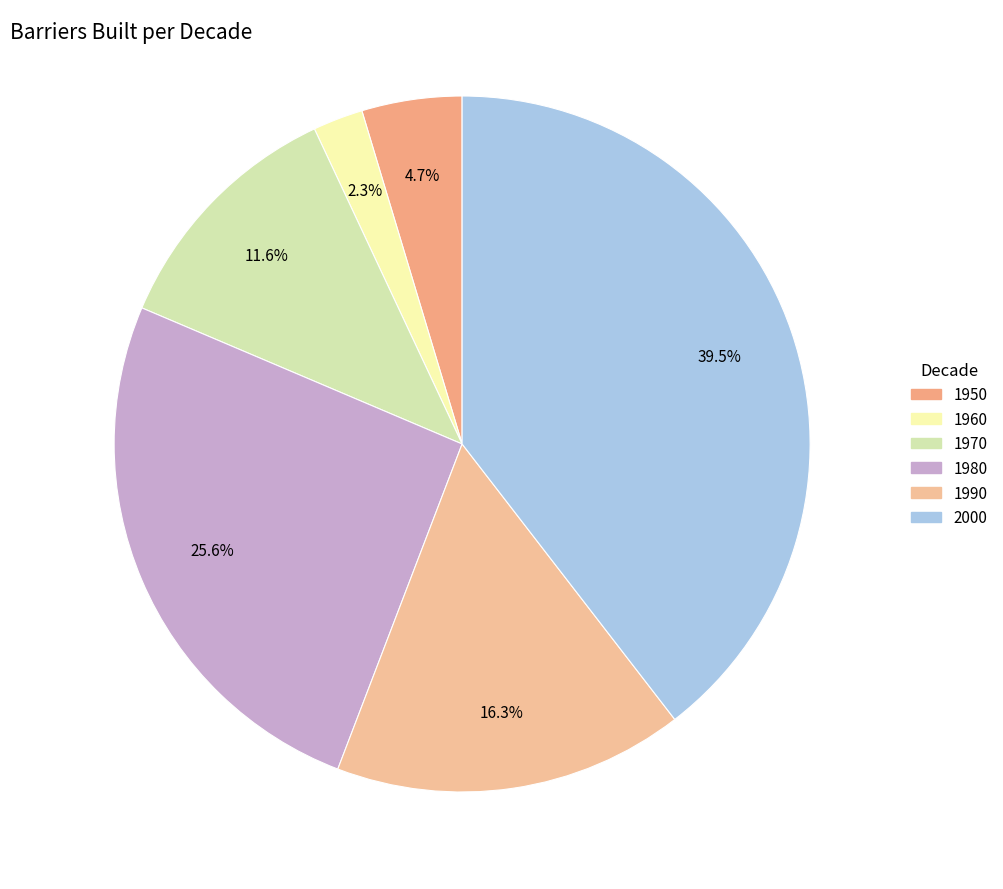

What is the total percentage of 1980 and 2000?

65.1%